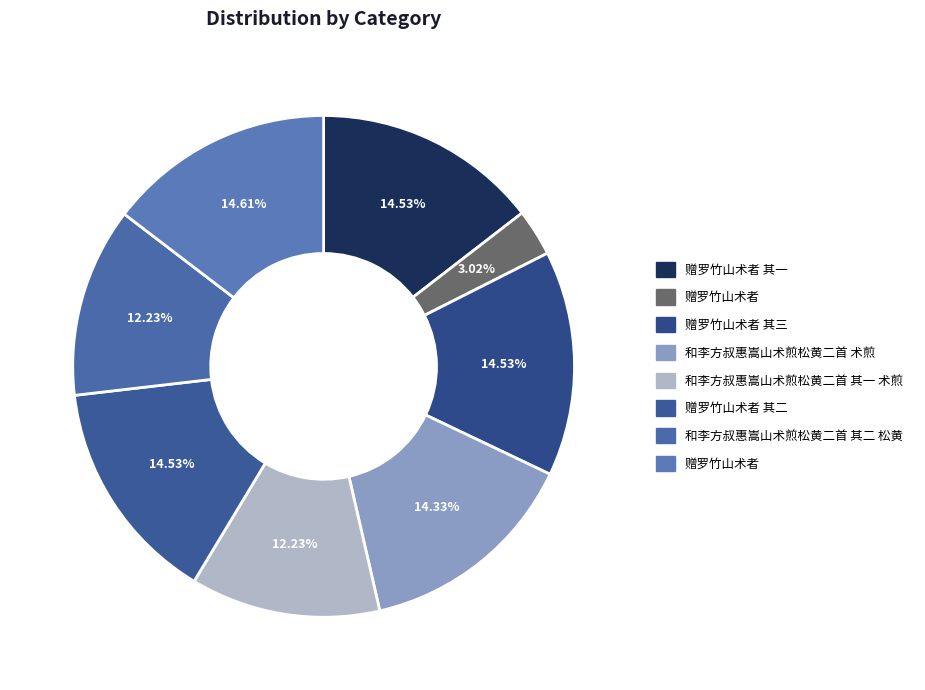

Count the number of slices in the pie.

8